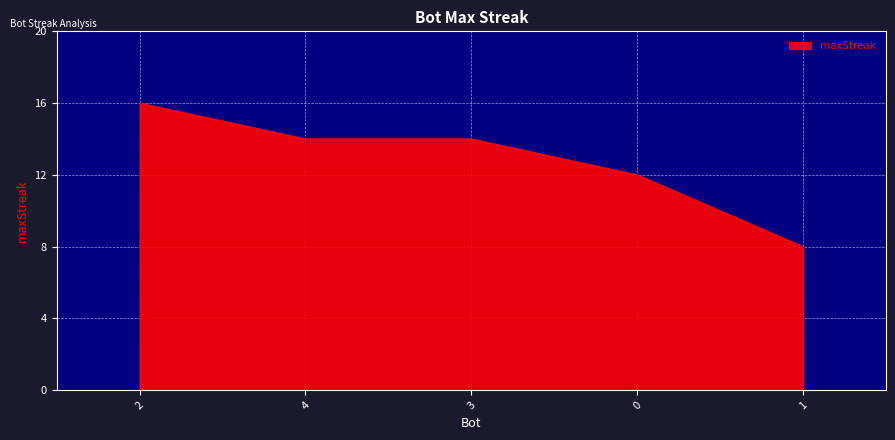

Where does the data first go above 14?

2